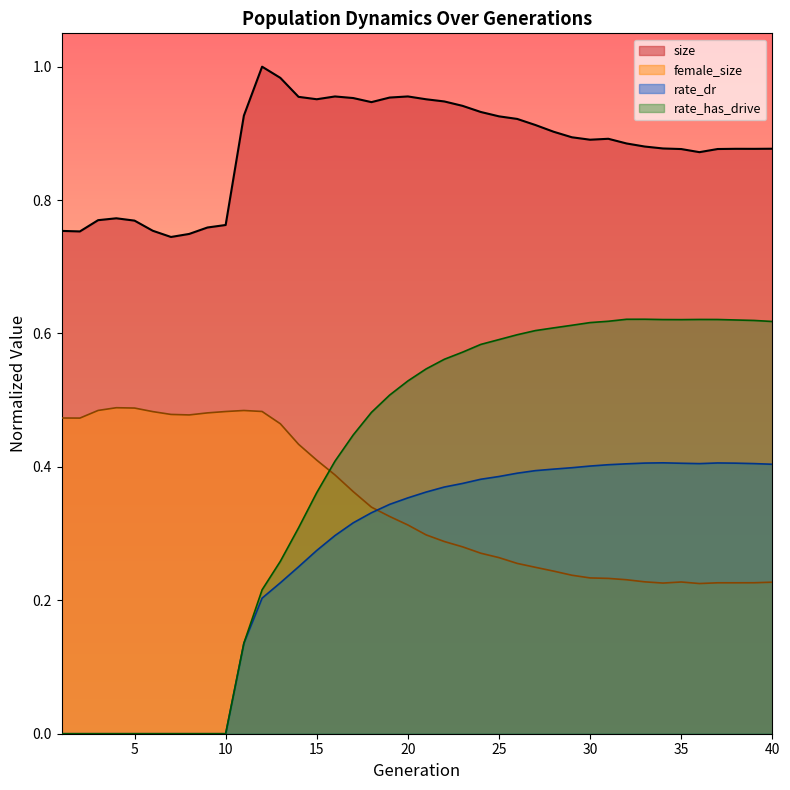

Rank the series by their maximum value, from highest to lowest.

size, rate_has_drive, female_size, rate_dr